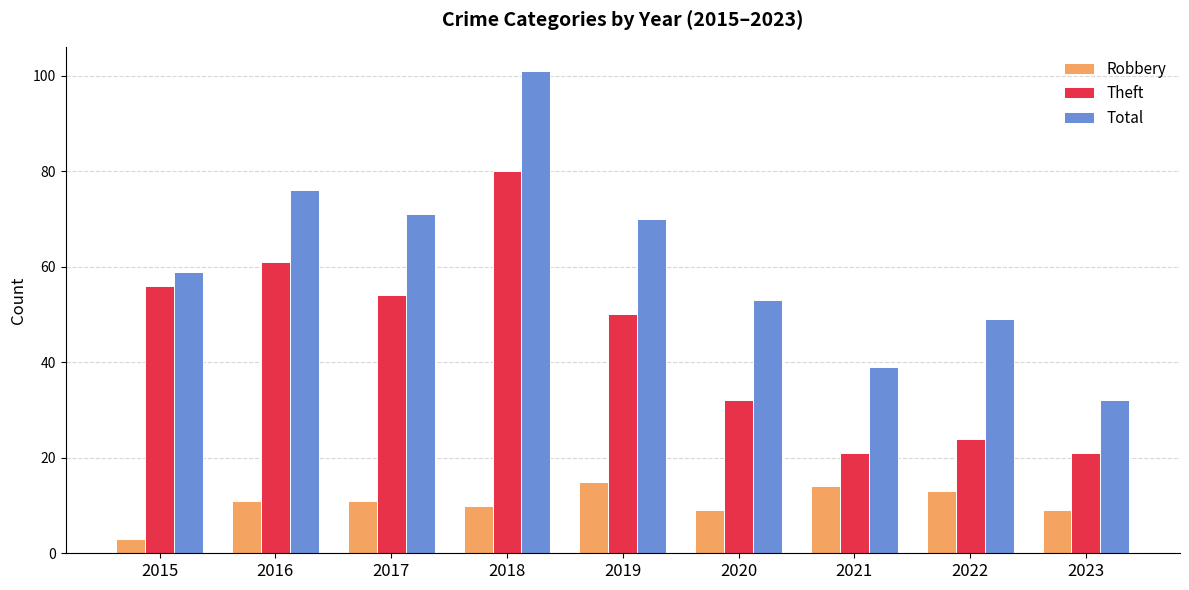

How many distinct data groups are displayed?

3